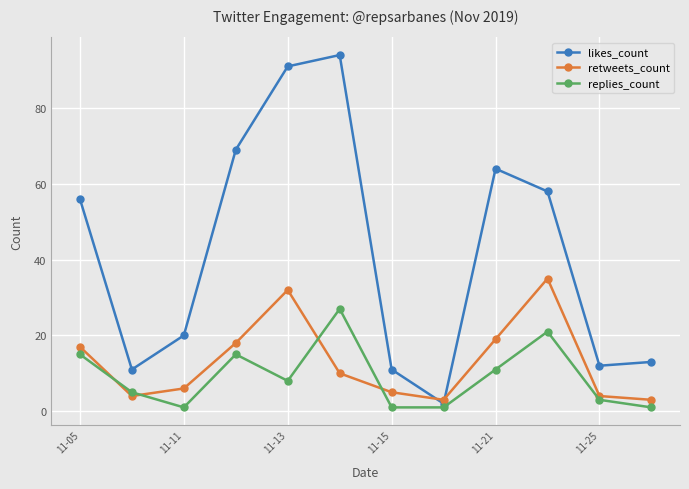

How many values in the likes_count series are below 56?

6